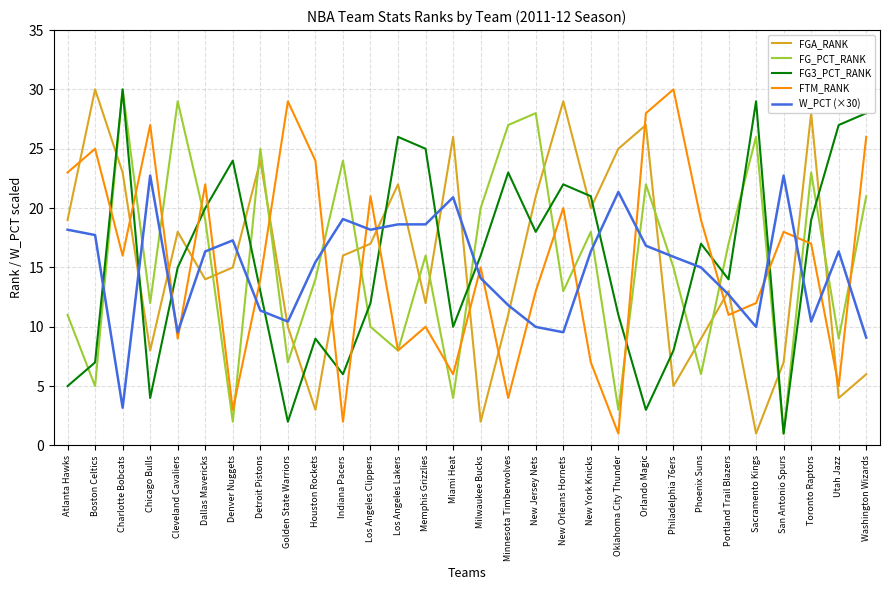

The value of FGA_RANK at Miami Heat is 26.0. True or false?

True